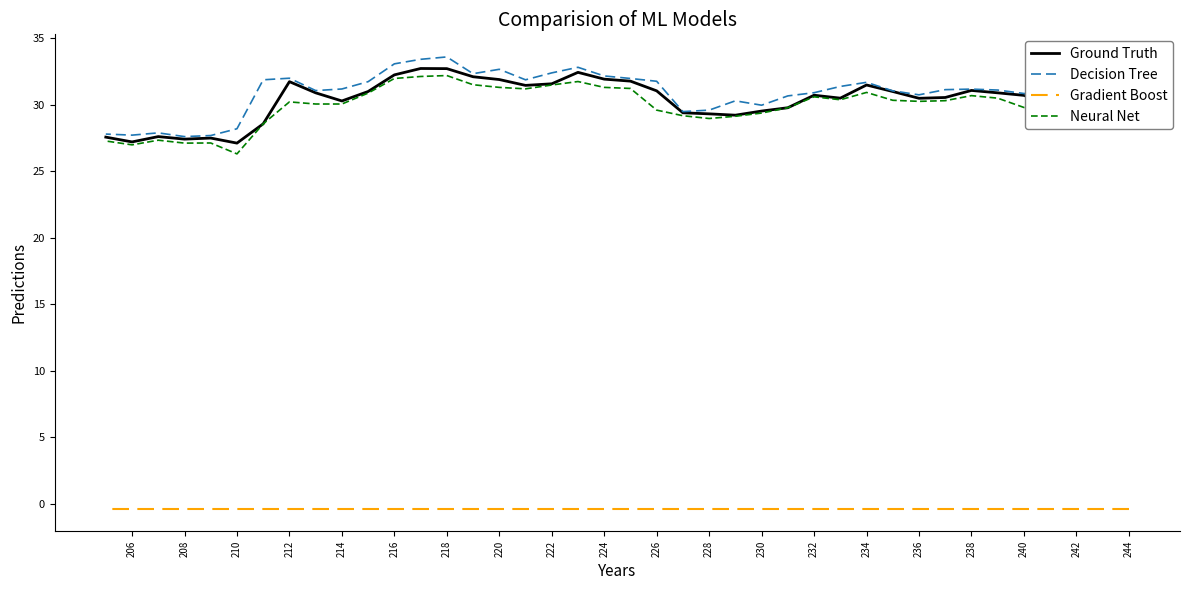

Is this an area chart (filled region under the line)?

No